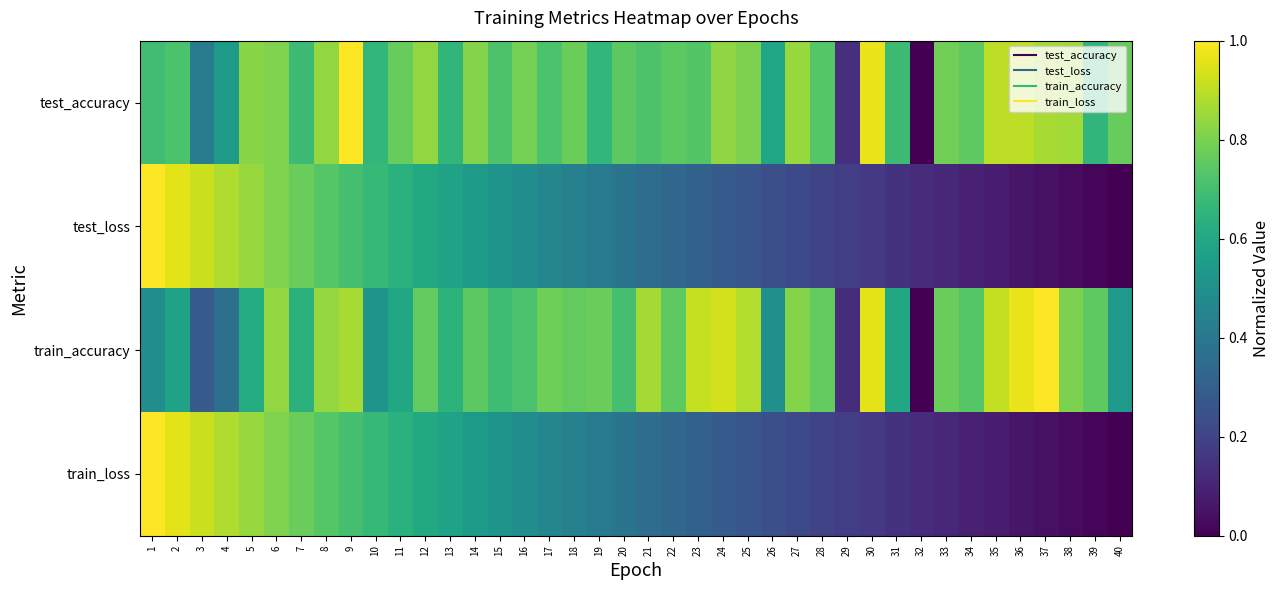

At which category does the chart reach its minimum across all series?

32